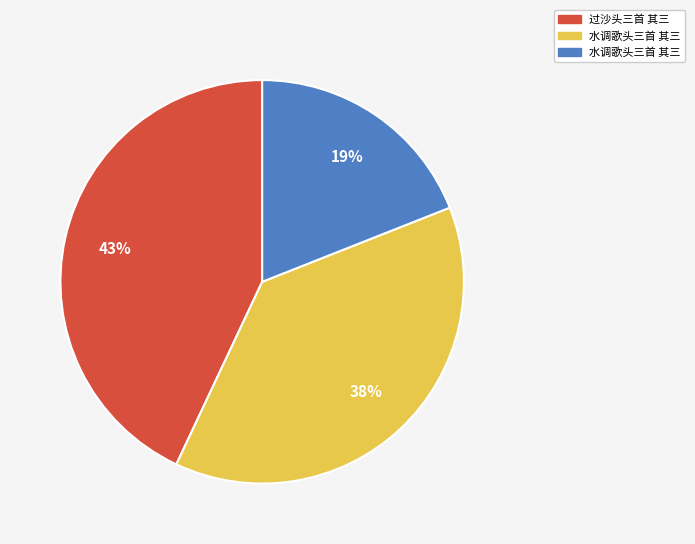

To the nearest percent, what is the difference between the largest and smallest slice percentages?

24%